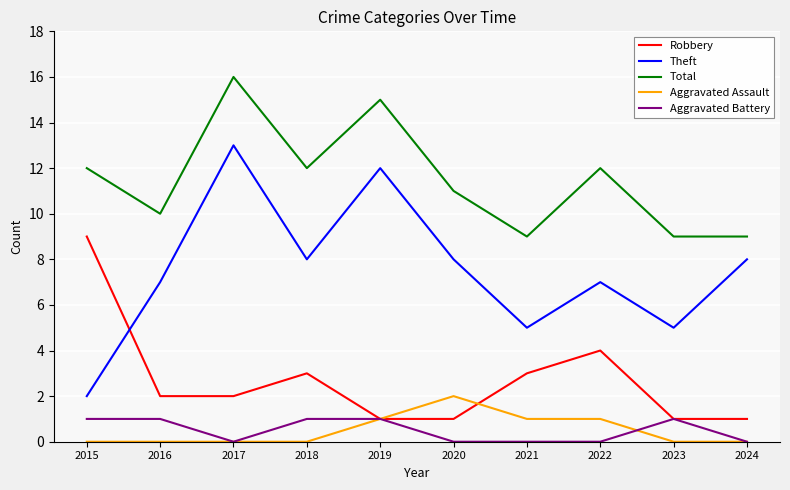

What is the sum of all Total values?

115